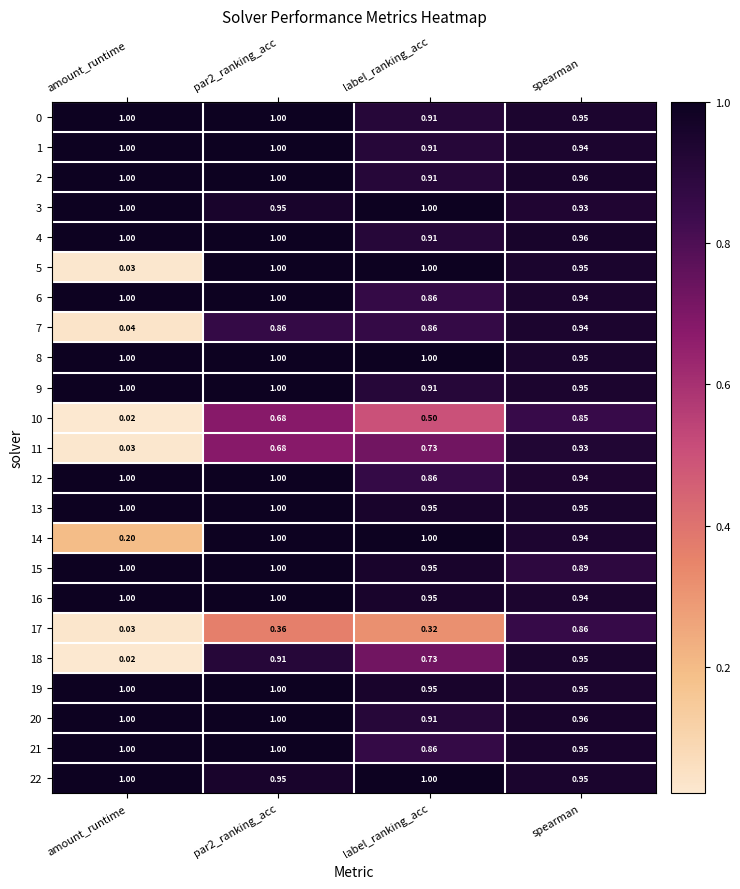

Where is 11 nearest to the value 0?

amount_runtime